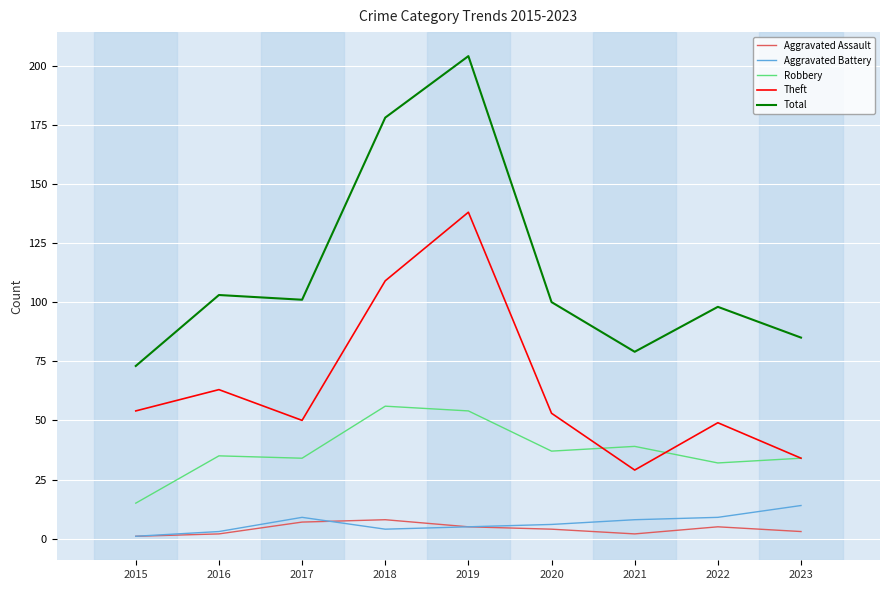

What is the difference between the maximum and minimum values in the Theft series?

109